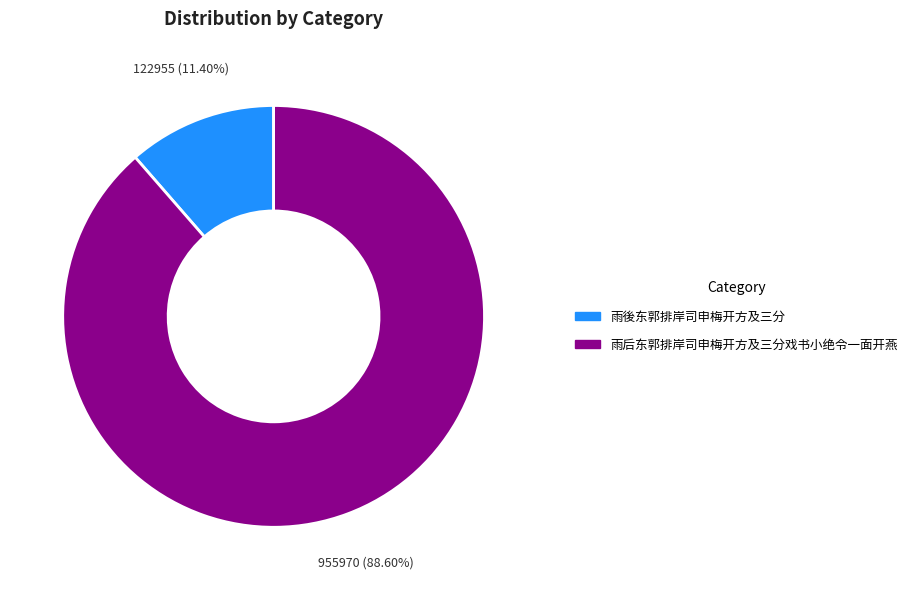

To the nearest percent, what is the average slice percentage?

50%